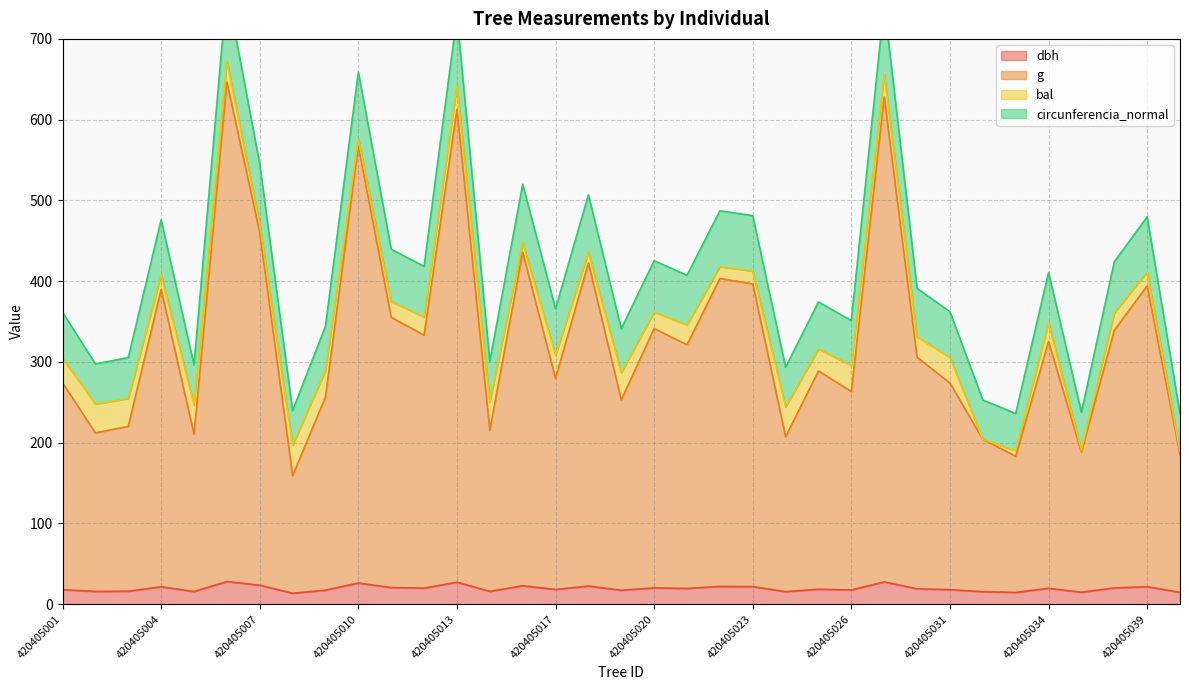

True or false: g and dbh intersect in this chart.

False